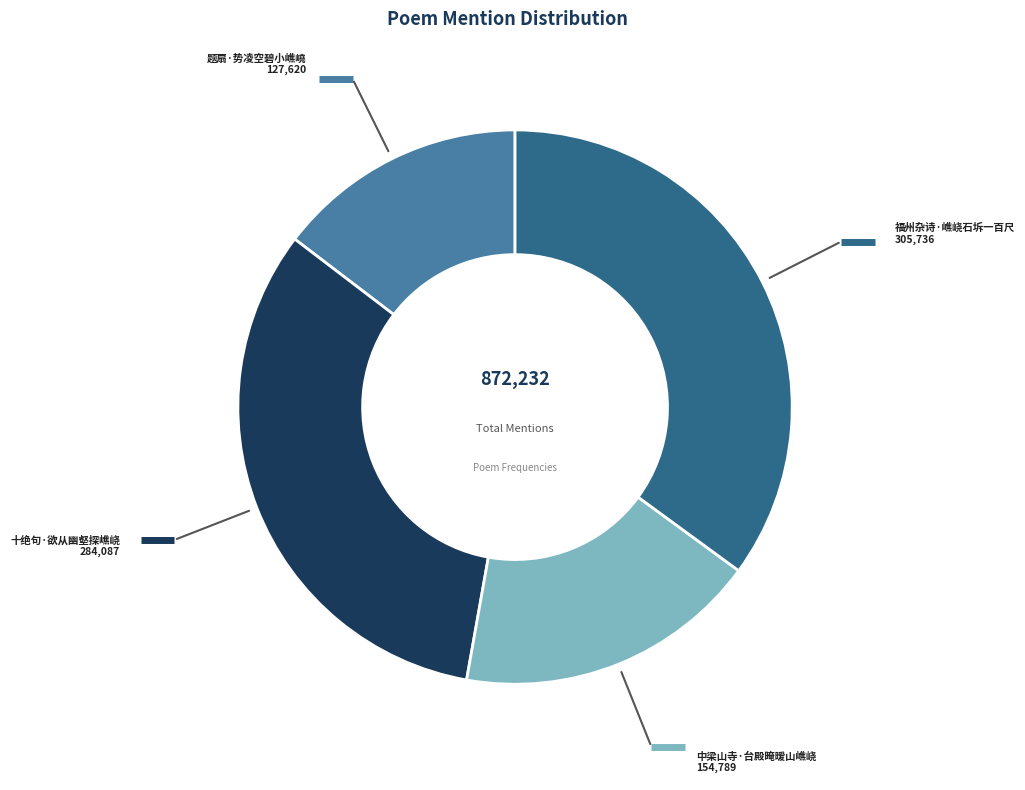

Count the number of slices in the pie.

4